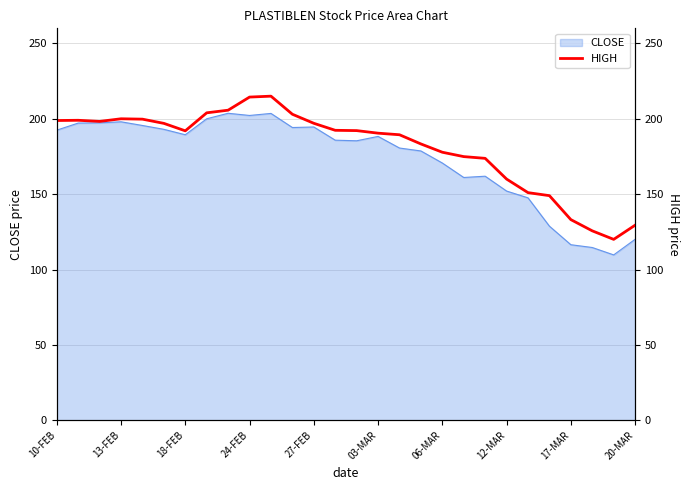

True or false: the data shows 197.0 at 27-FEB.

True